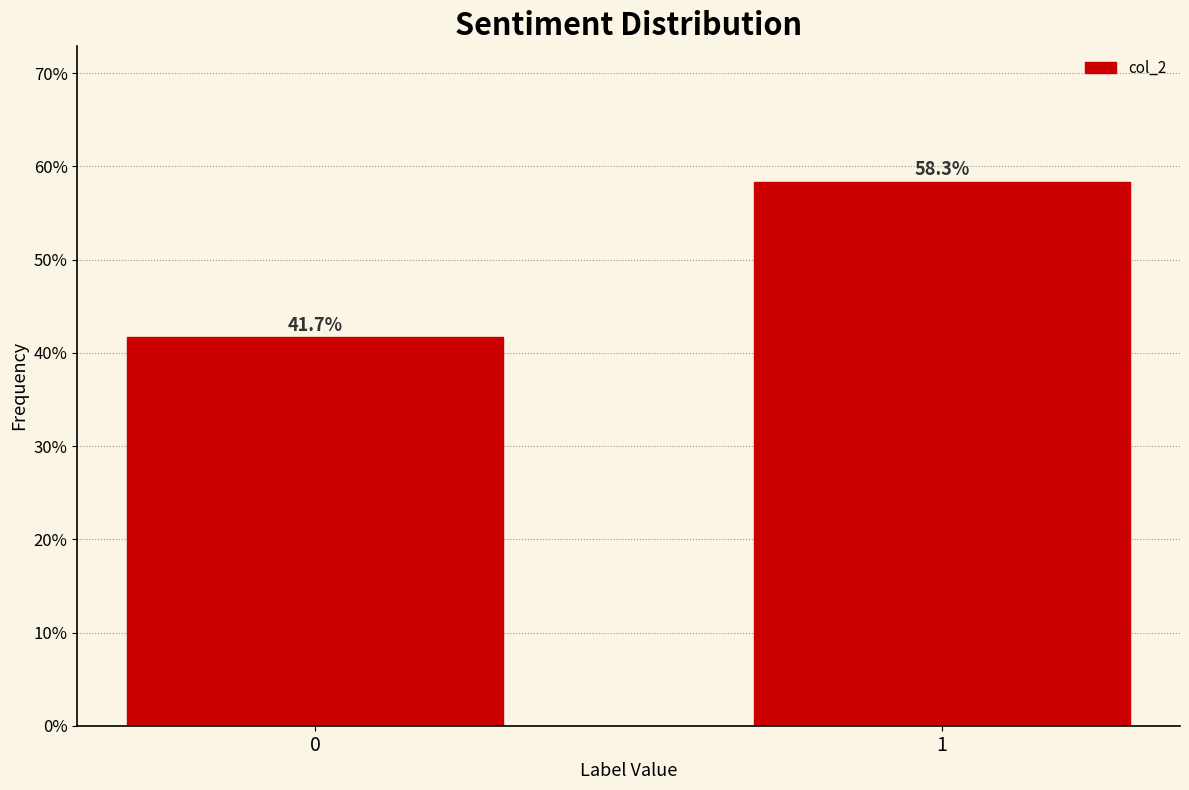

Reading left to right, transcribe all the data shown in this chart.

0=41.7	1=58.3